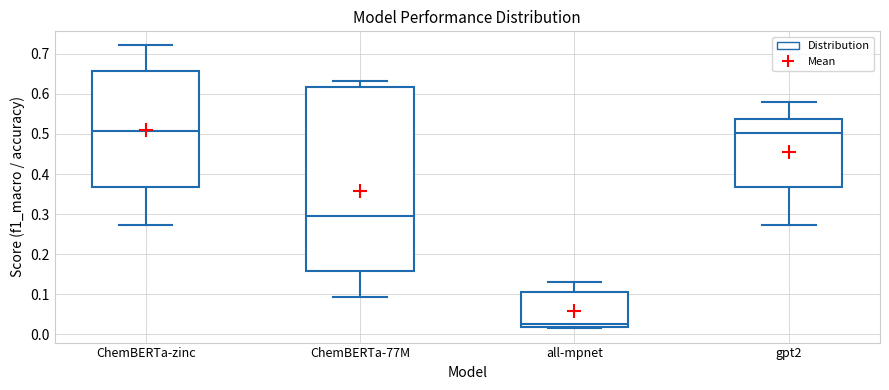

Reading left to right, read every box against the y-axis: the position of its median line, the range the box covers, and the ends of its whiskers. The values are not printed on the chart, so give them approximately, as read against the axis.

ChemBERTa-zinc: median 0.51, box 0.37 to 0.66, whiskers 0.27 to 0.72
ChemBERTa-77M: median 0.29, box 0.16 to 0.62, whiskers 0.09 to 0.63
all-mpnet: median 0.03, box 0.02 to 0.11, whiskers 0.01 to 0.13
gpt2: median 0.50, box 0.37 to 0.54, whiskers 0.27 to 0.58